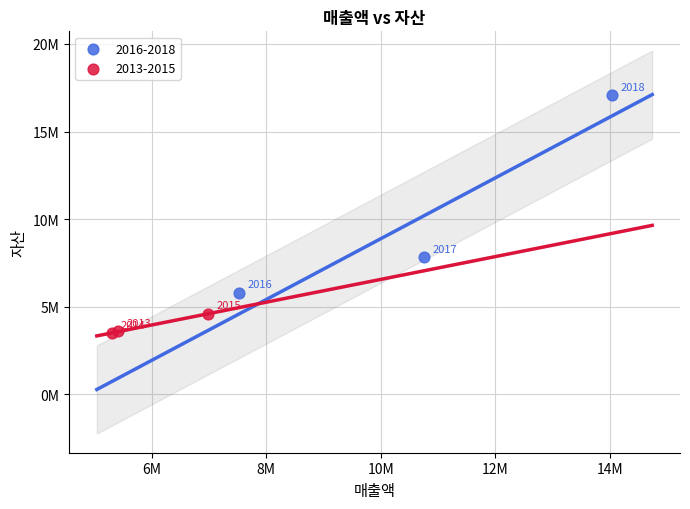

Which series has the largest Y range (max minus min)?

2016-2018